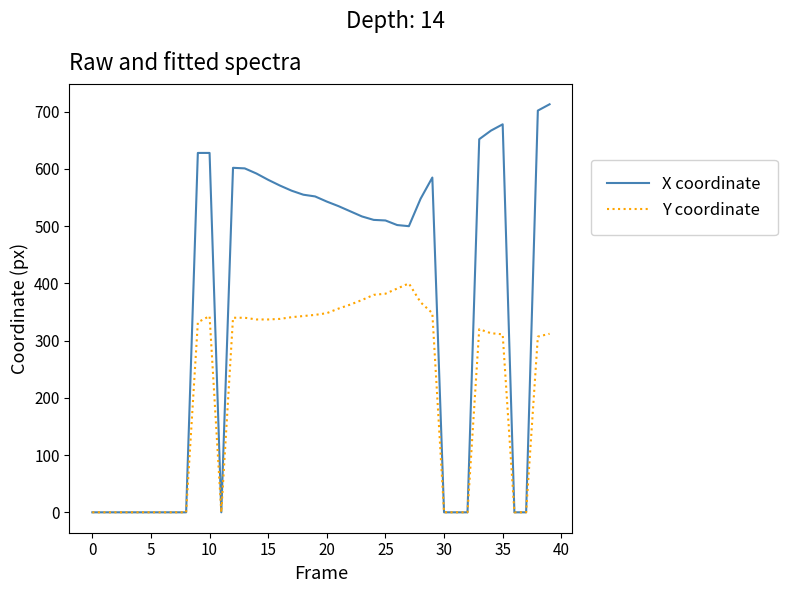

Which series has the largest range (max minus min)?

X coordinate